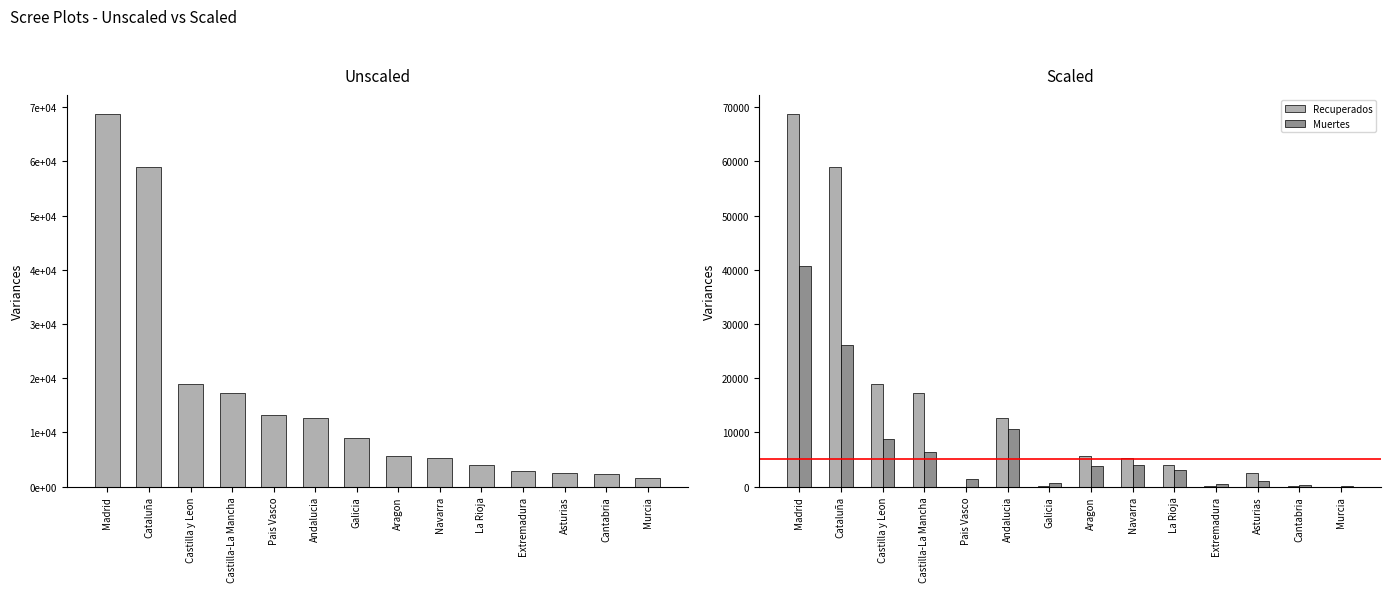

Does the chart contain stacked bars?

No